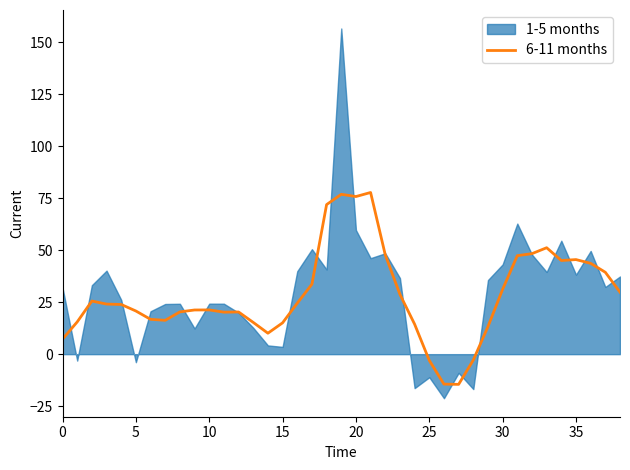

What is the label of the 28th point from the right?

11